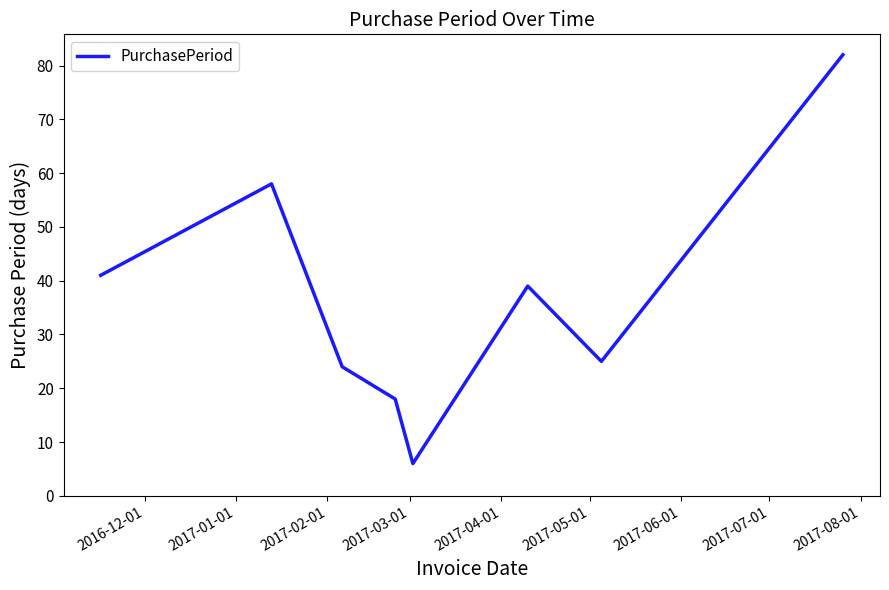

How many lines are shown in the chart?

1